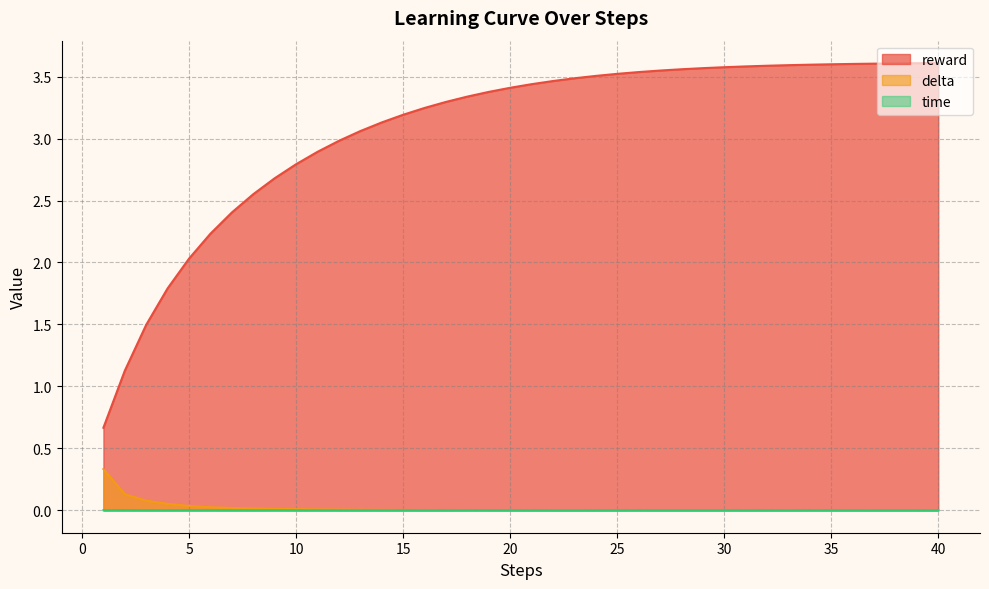

At 33, list the series in order from largest to smallest.

reward, time, delta